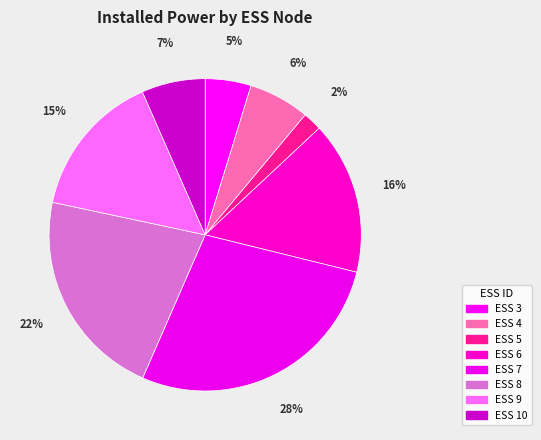

Is there a majority slice in this chart?

No